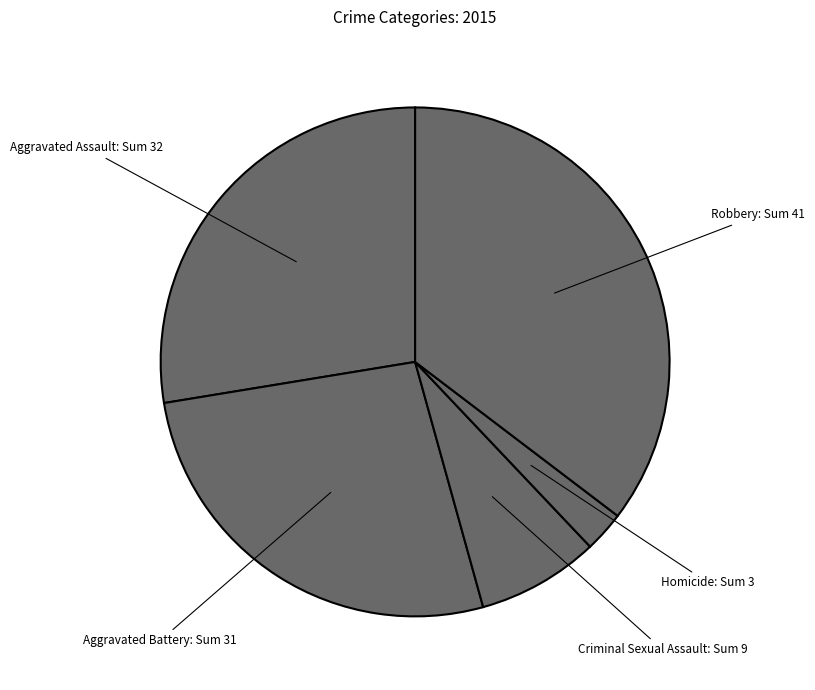

To the nearest percent, what is the difference between the largest and smallest slice percentages?

33%